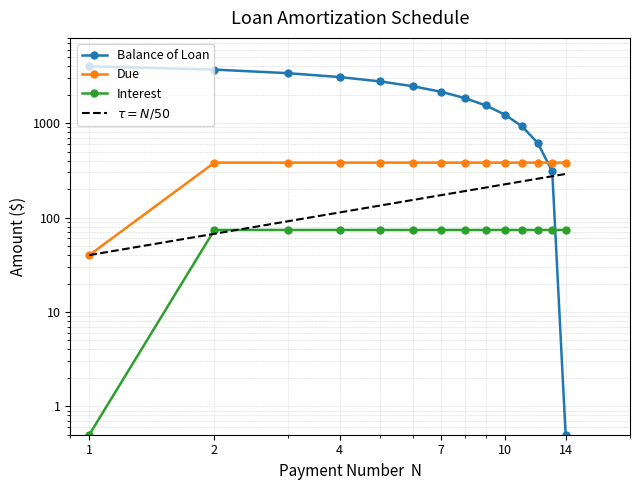

What is the value of the Balance of Loan point at the 8th from the left?

1846.2